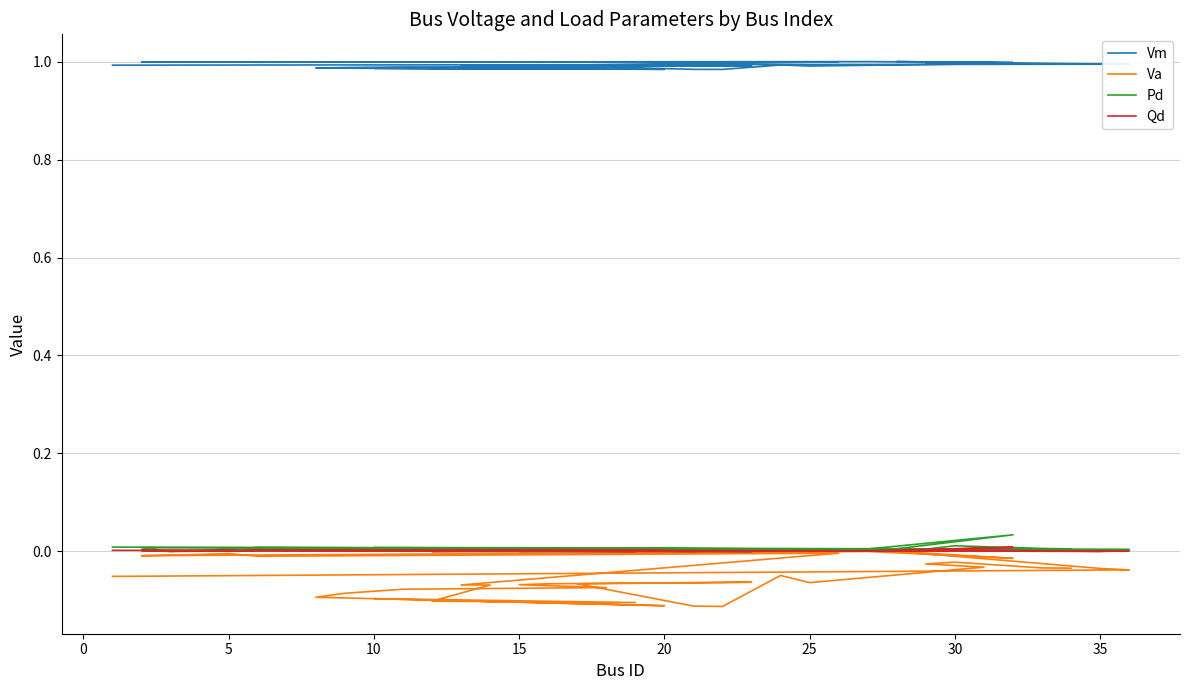

True or false: Vm and Qd intersect in this chart.

False